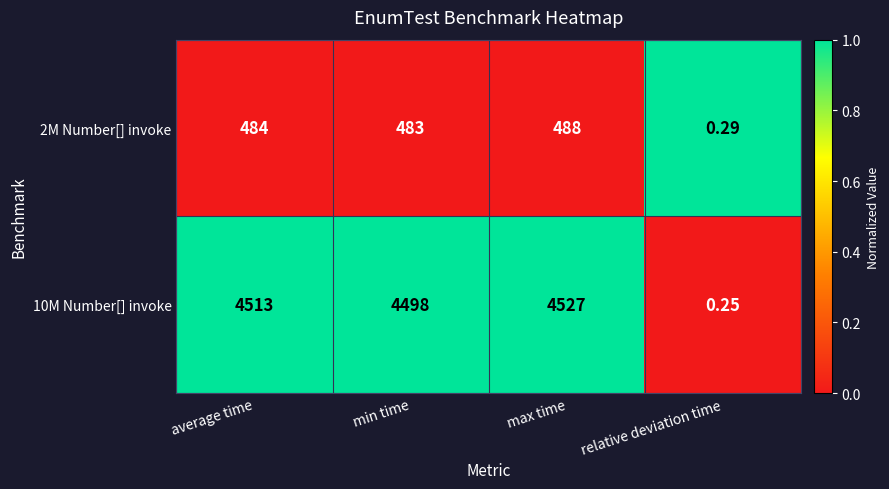

At which label does 10M Number[] invoke reach its peak?

max time